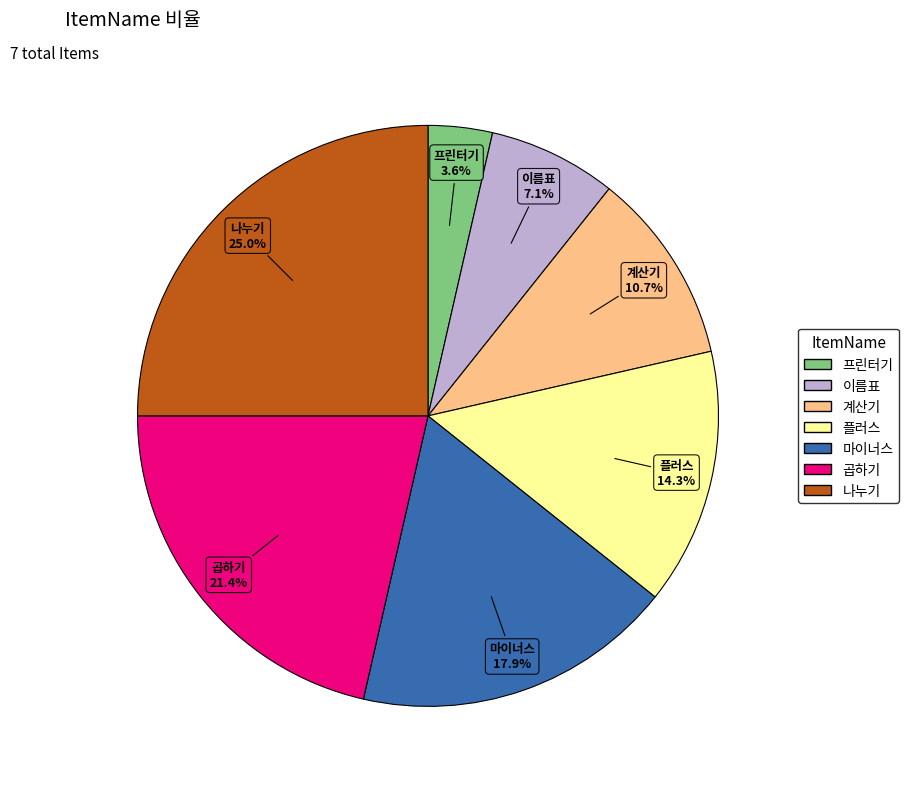

Count the number of slices in the pie.

7